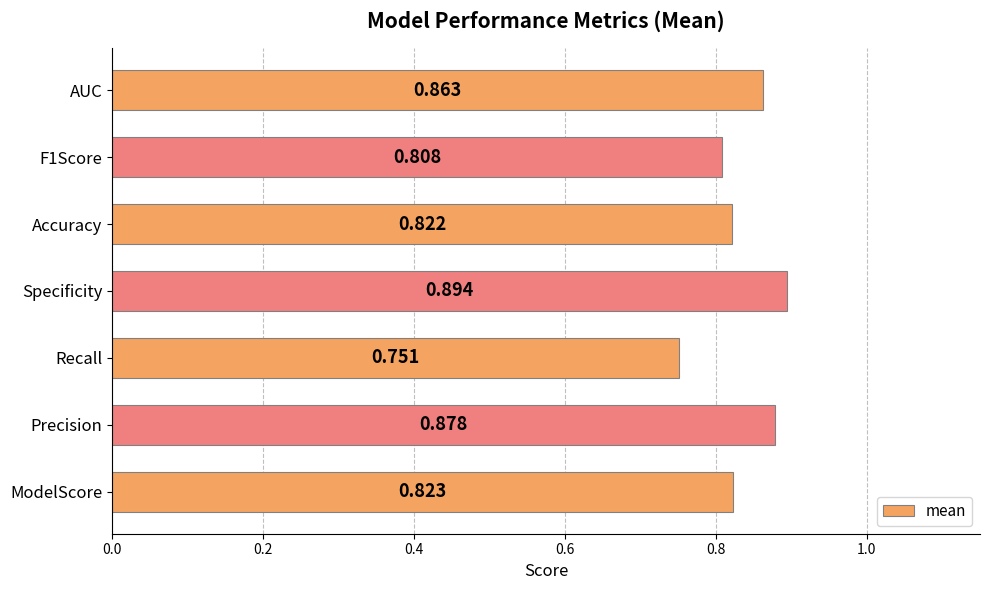

Which label corresponds to the smallest value in the chart?

Recall